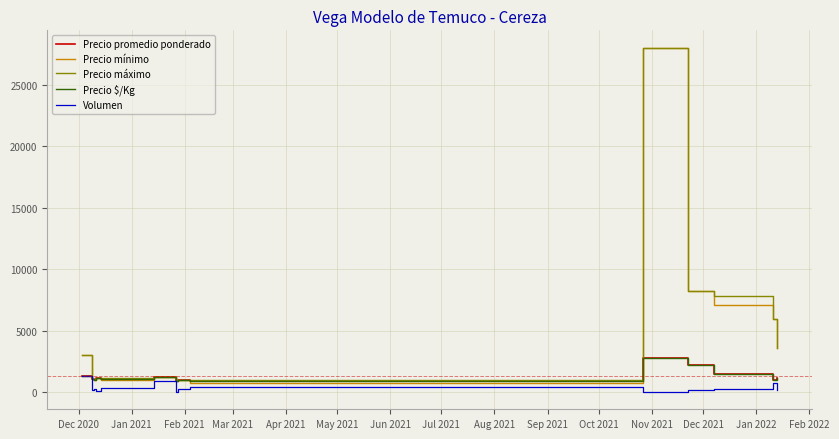

What is the difference between the maximum and minimum values in the Precio promedio ponderado series?

1907.5